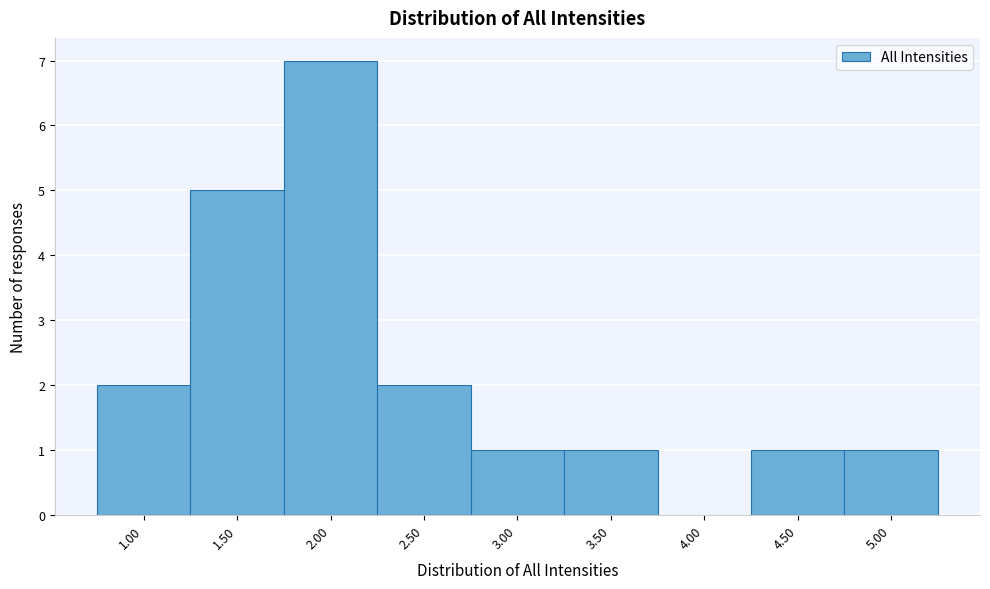

Which range on the x-axis has the tallest bar?

1.75 to 2.25